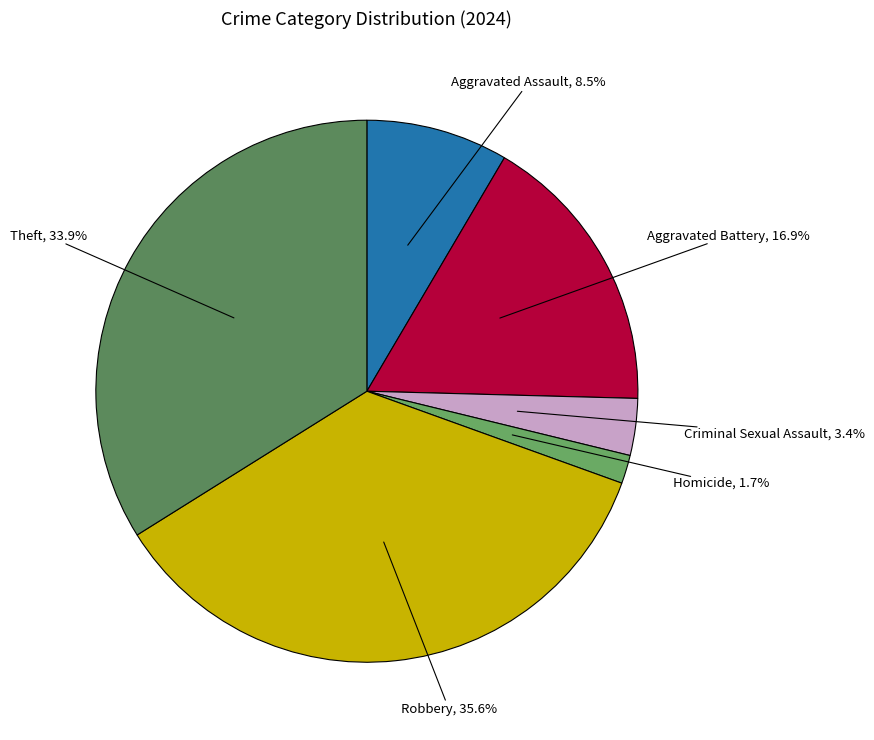

To the nearest percent, what is the average slice percentage?

17%